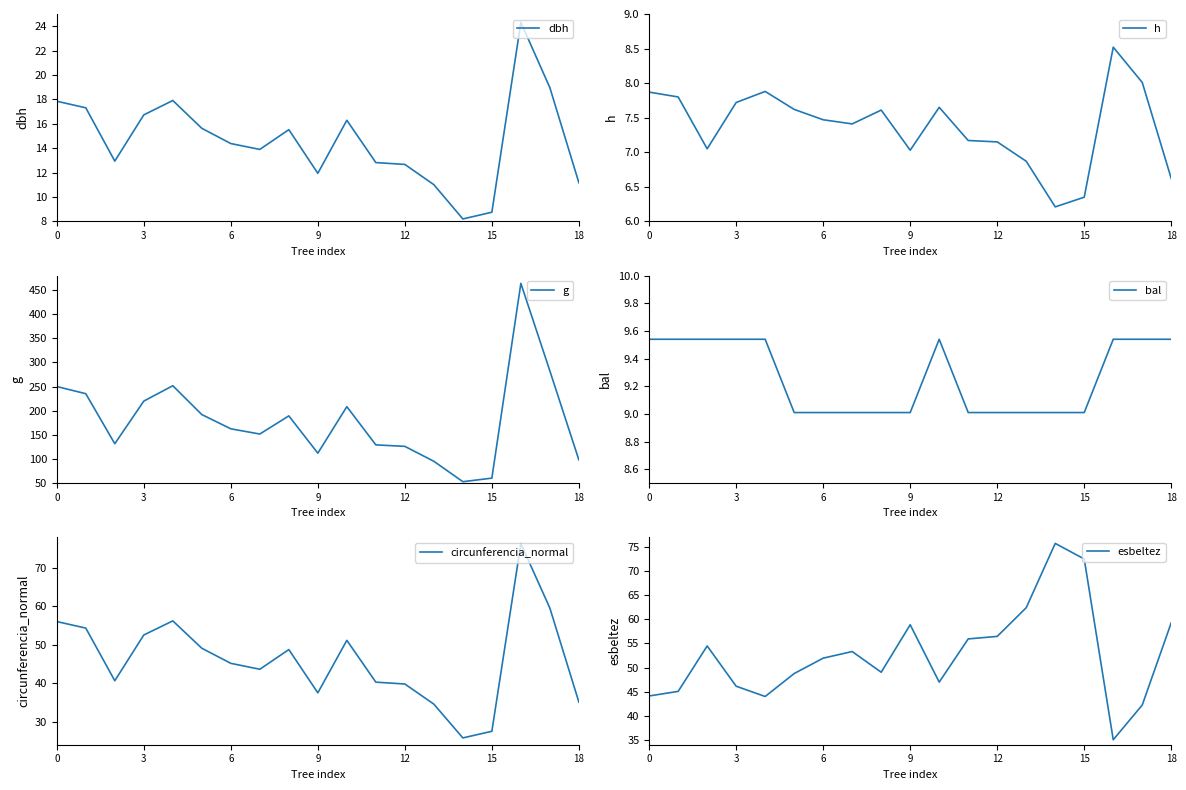

Between 12 and 13, which series saw the biggest shift?

g